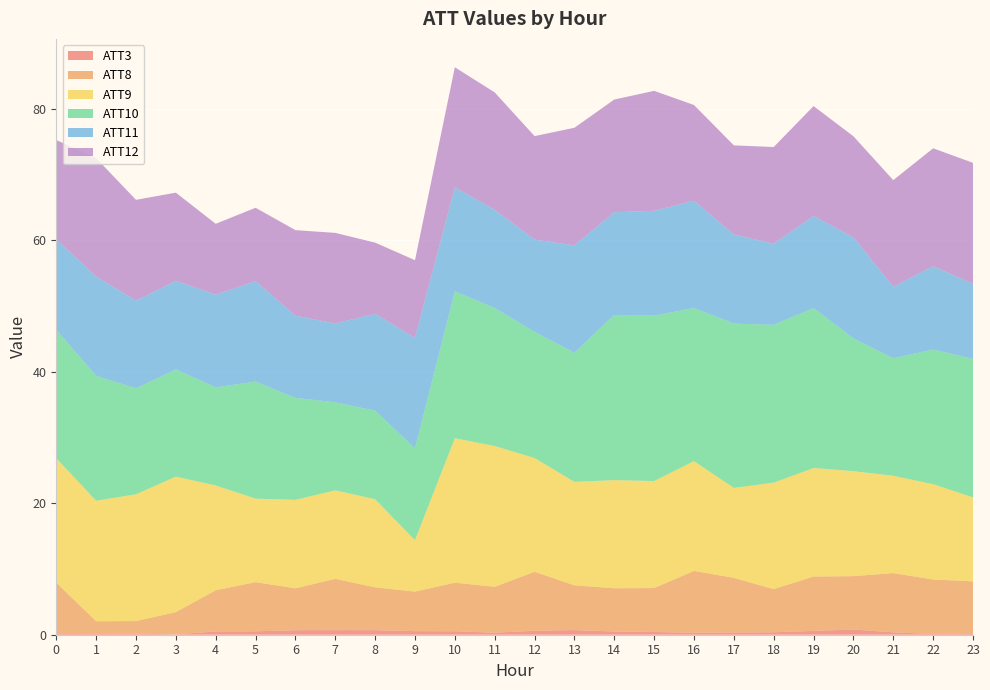

Reading left to right, extract all data points from this chart.

ATT3: 0.2	0.2	0.2	0.1	0.5	0.5	0.7	0.7	0.7	0.5	0.5	0.3	0.6	0.7	0.5	0.4	0.3	0.3	0.4	0.6	0.8	0.4	0.1	0.2
ATT8: 7.7	1.9	1.9	3.4	6.3	7.5	6.4	7.8	6.5	6.0	7.4	7.0	9.0	6.8	6.6	6.7	9.4	8.3	6.6	8.3	8.1	9.0	8.3	7.9
ATT9: 18.9	18.3	19.3	20.6	15.9	12.7	13.5	13.5	13.4	7.8	22.0	21.4	17.3	15.7	16.4	16.3	16.7	13.7	16.2	16.5	16.0	14.8	14.5	12.8
ATT10: 19.5	19.0	16.1	16.3	14.9	17.8	15.5	13.4	13.5	14.0	22.3	21.0	19.2	19.6	25.1	25.2	23.3	25.0	24.0	24.3	20.2	17.9	20.5	21.0
ATT11: 13.8	15.1	13.3	13.5	14.1	15.3	12.5	12.0	14.7	16.8	15.8	14.9	14.0	16.3	15.6	15.9	16.3	13.5	12.3	14.0	15.4	10.9	12.7	11.4
ATT12: 15.1	18.0	15.3	13.4	10.8	11.2	13.0	13.8	10.8	11.8	18.3	17.9	15.7	17.9	17.1	18.2	14.5	13.6	14.7	16.7	15.4	16.2	17.9	18.4